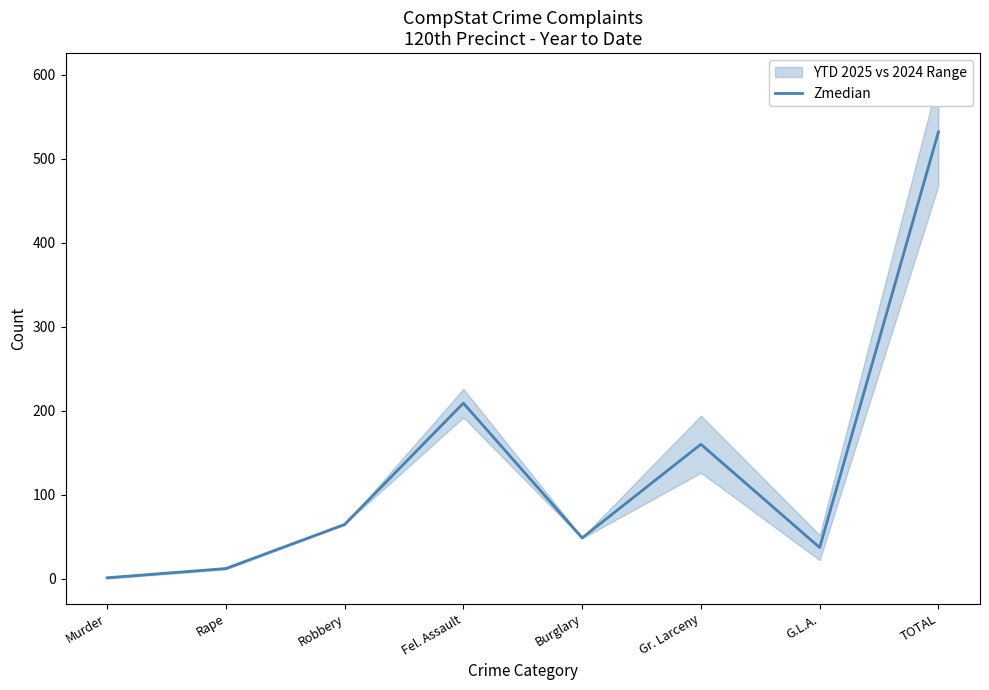

What position from the right is G.L.A.?

2